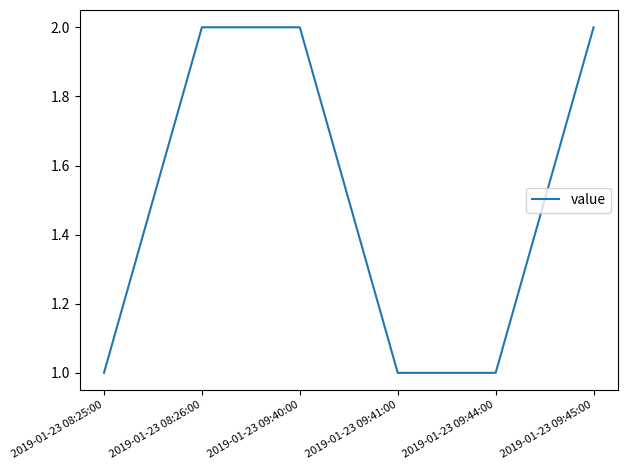

The value at 2019-01-23 09:41:00 is 1. True or false?

True